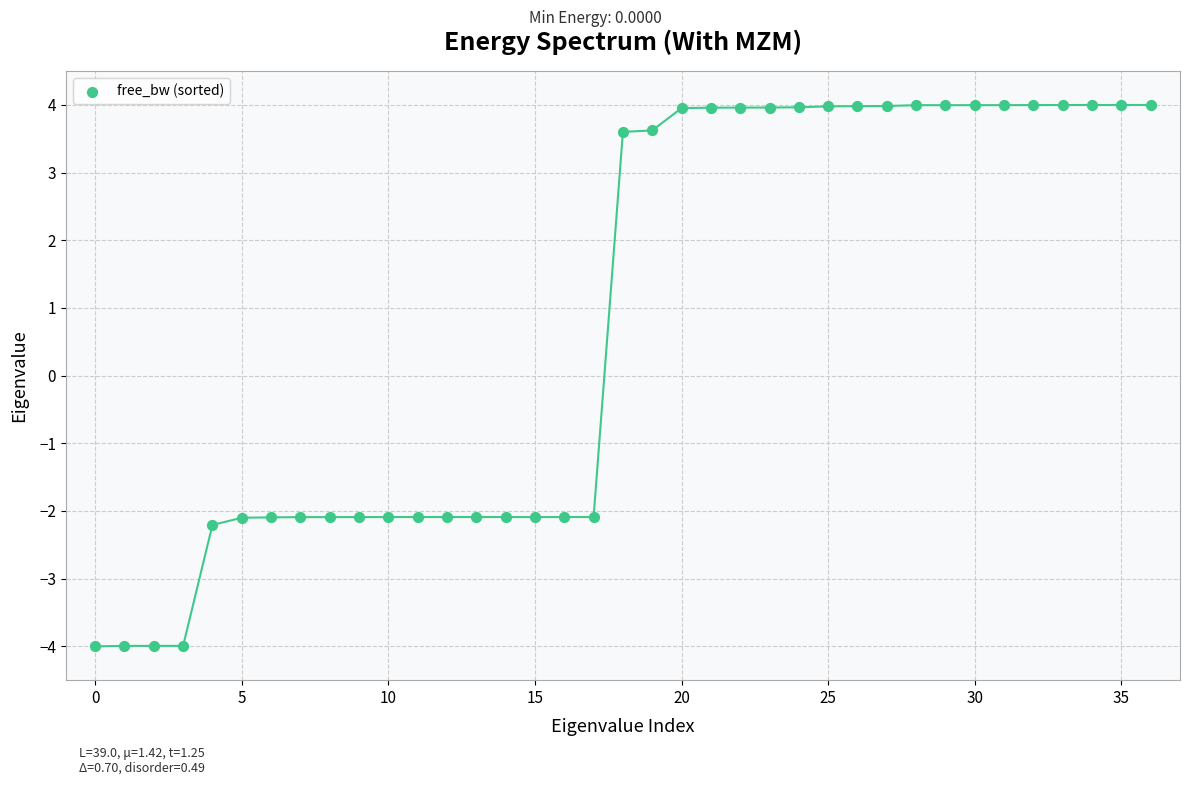

What is the range of Y values (max minus min)?

8.0